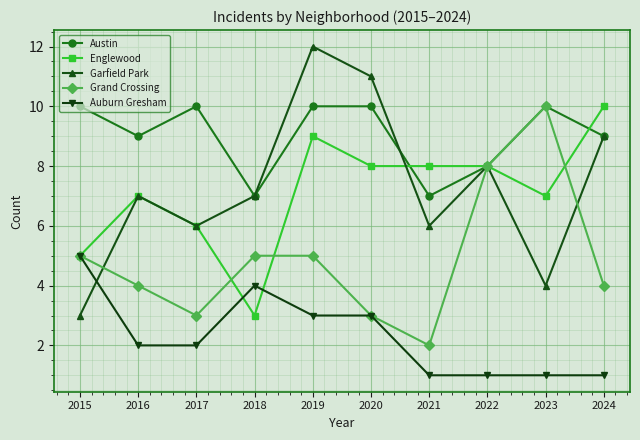

Between 2022 and 2023, which series saw the biggest shift?

Garfield Park